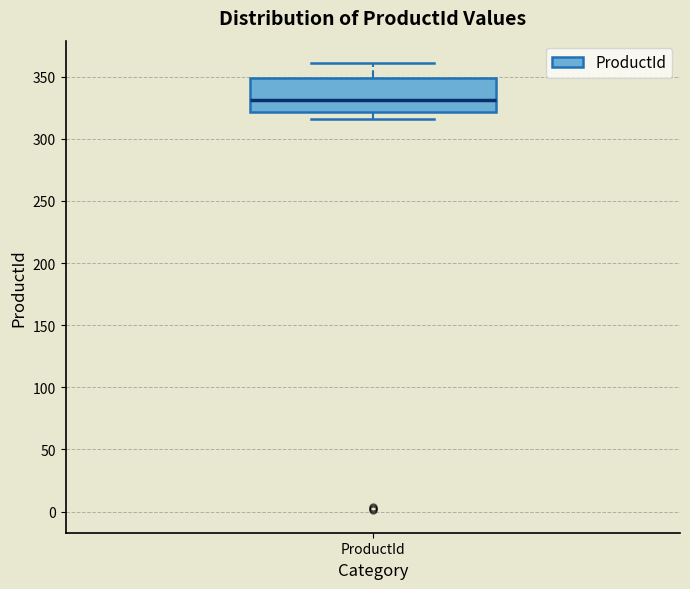

Where is the lower edge of the box for ProductId on the y-axis? The values are not printed on the chart, so give them approximately, as read against the axis.

320